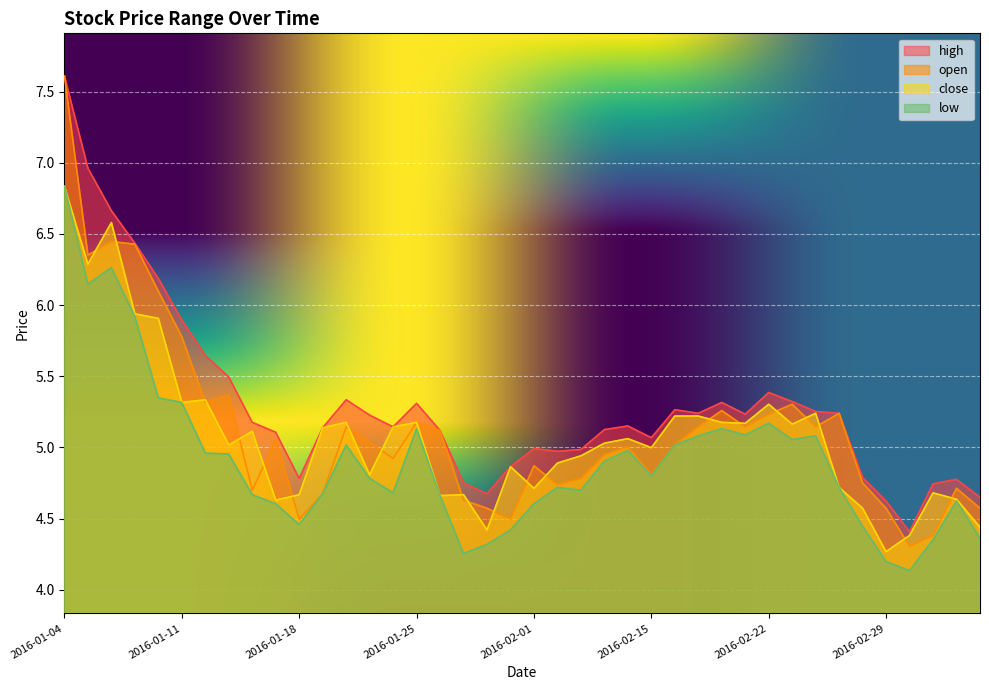

Which series has the largest range (max minus min)?

open